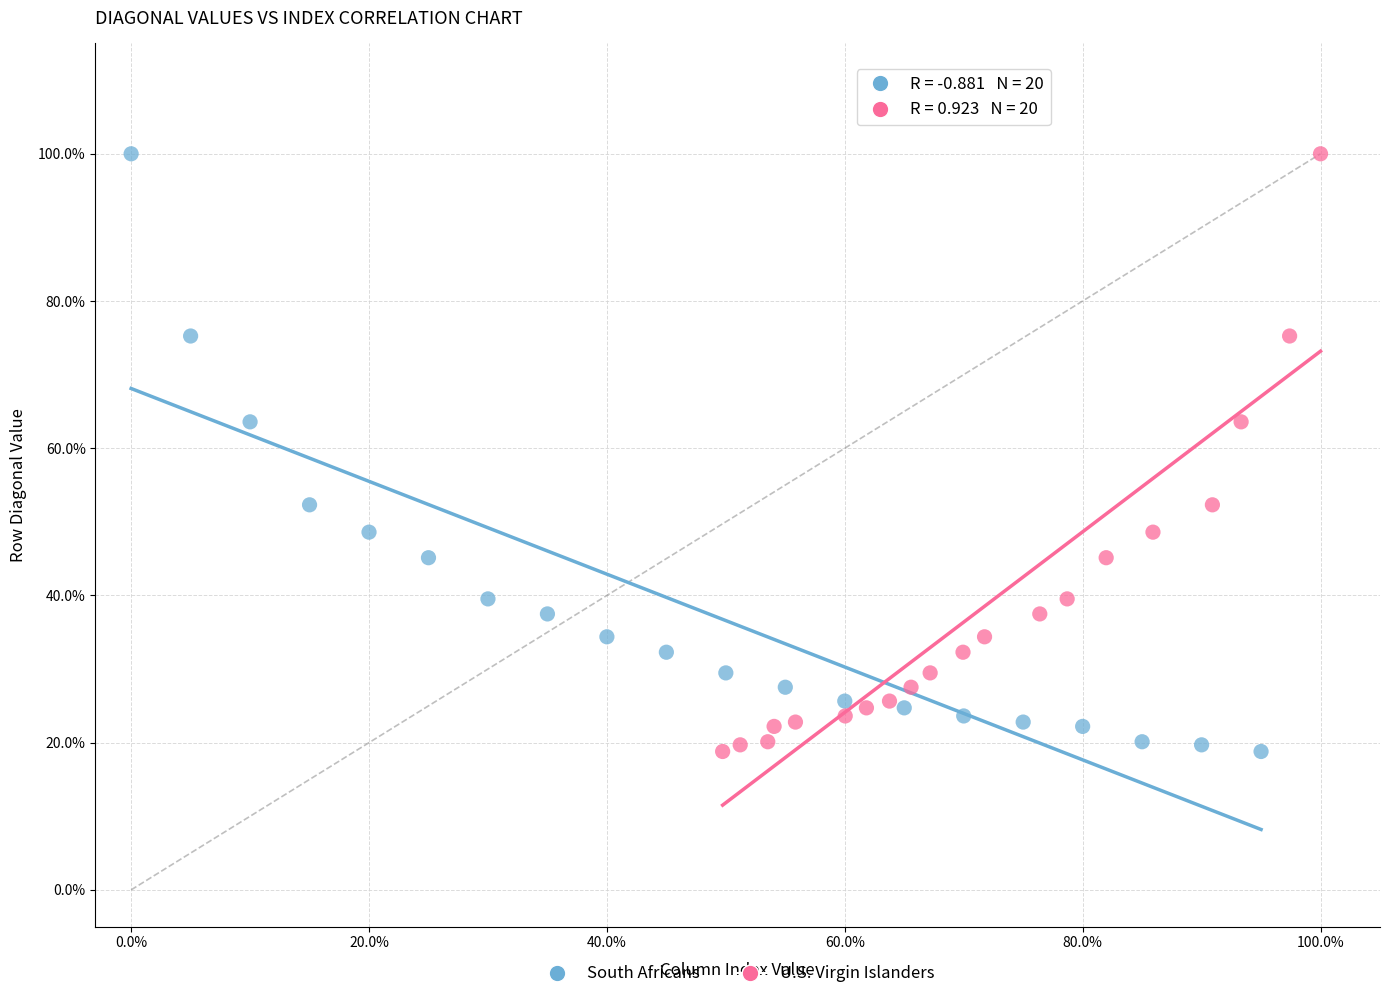

What are all the series names shown in the legend?

South Africans, U.S. Virgin Islanders